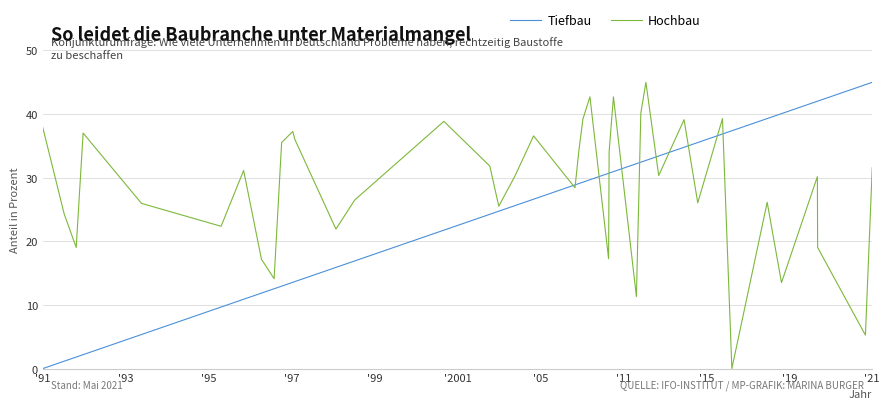

What is the maximum value for Hochbau?

45.0